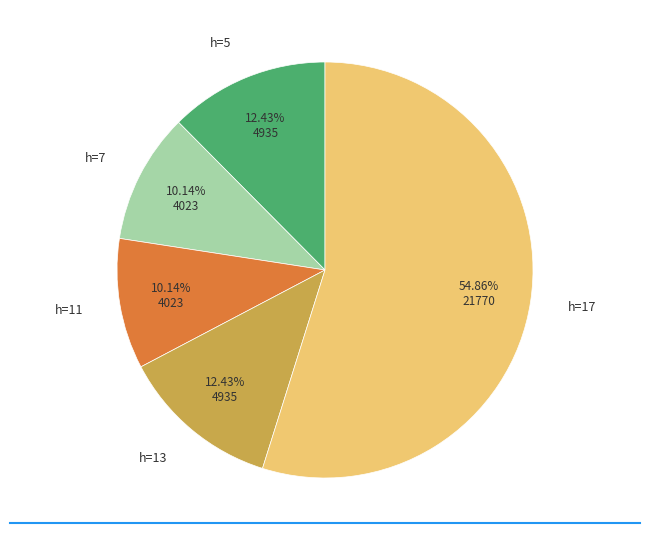

What is the total percentage of h=7 and h=17?

65.0%